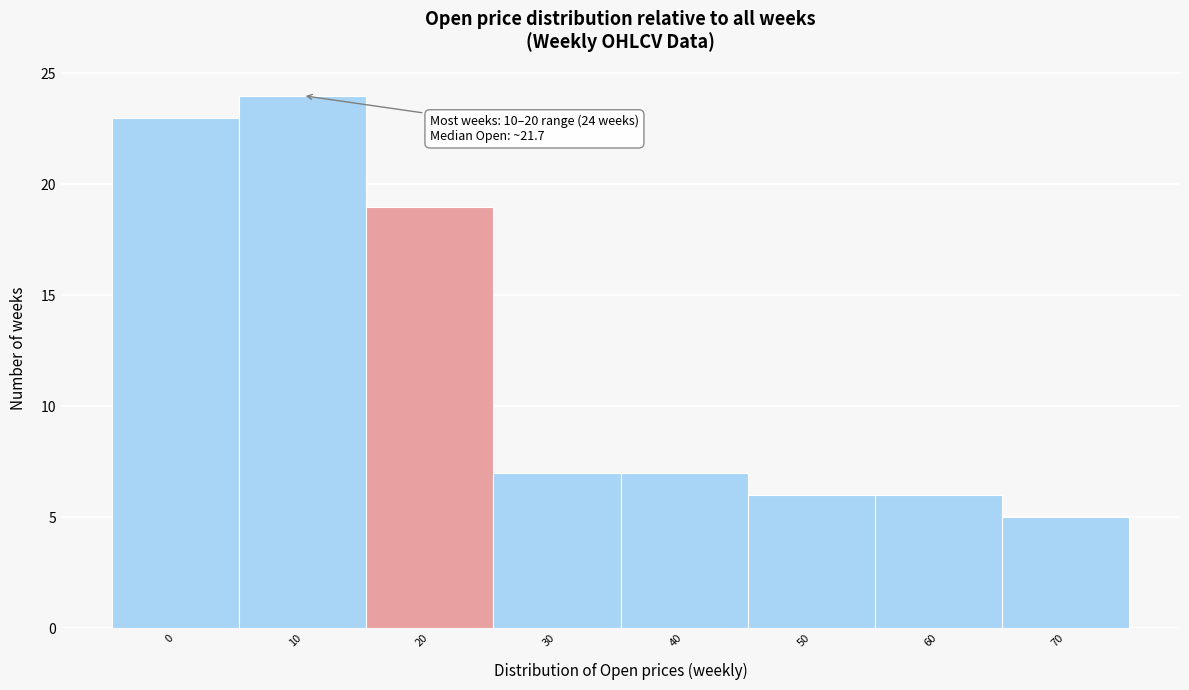

Reading left to right, transcribe all the data shown in this chart.

0=23	10=24	20=19	30=7	40=7	50=6	60=6	70=5